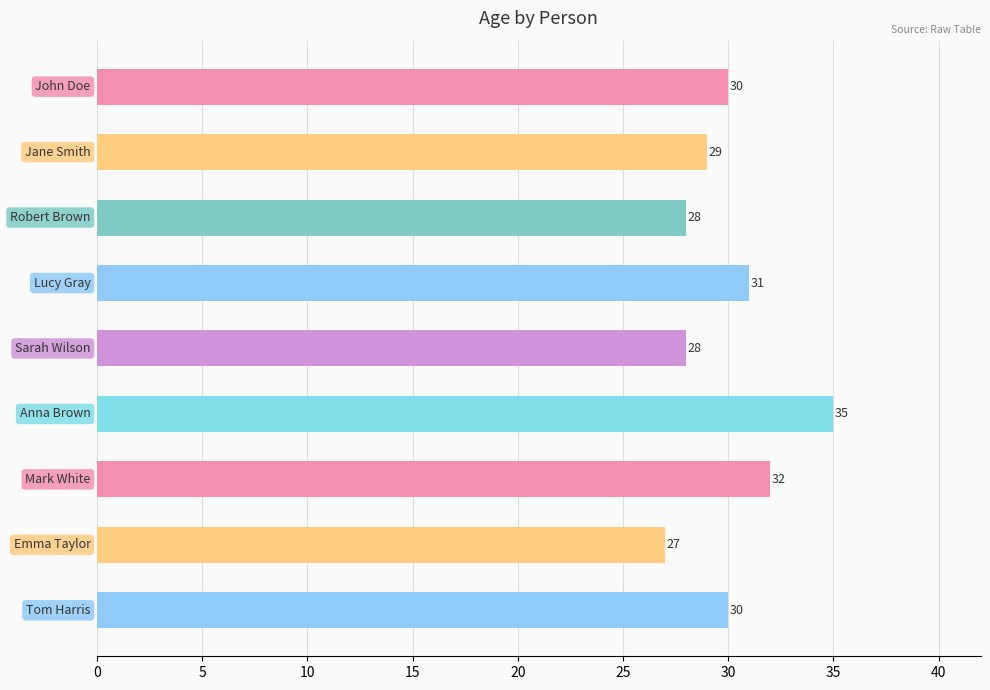

Count the values in the range 28 to 31.

6